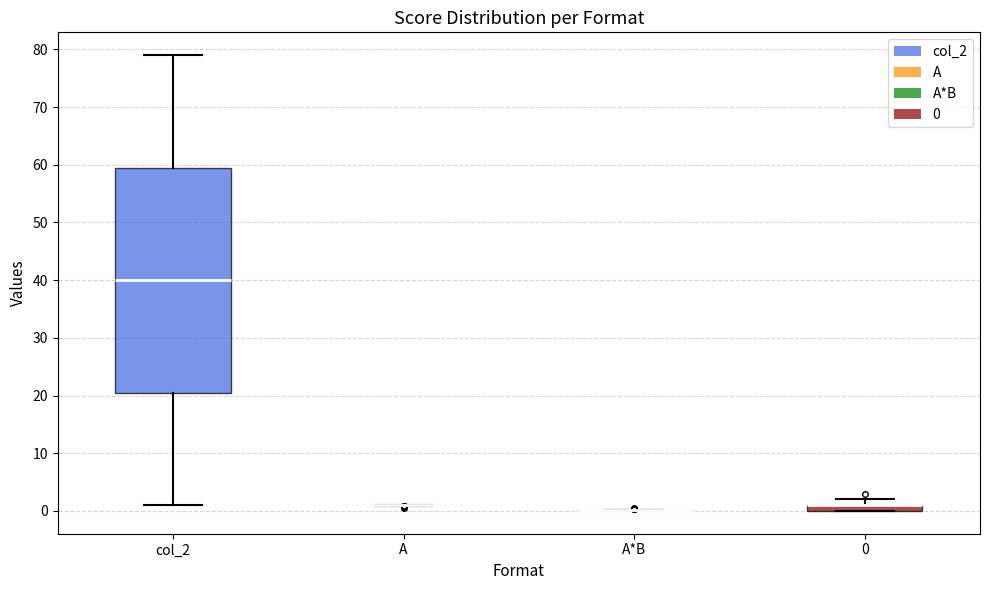

Comparing the boxes themselves (not the whiskers), which one is the tallest?

col_2